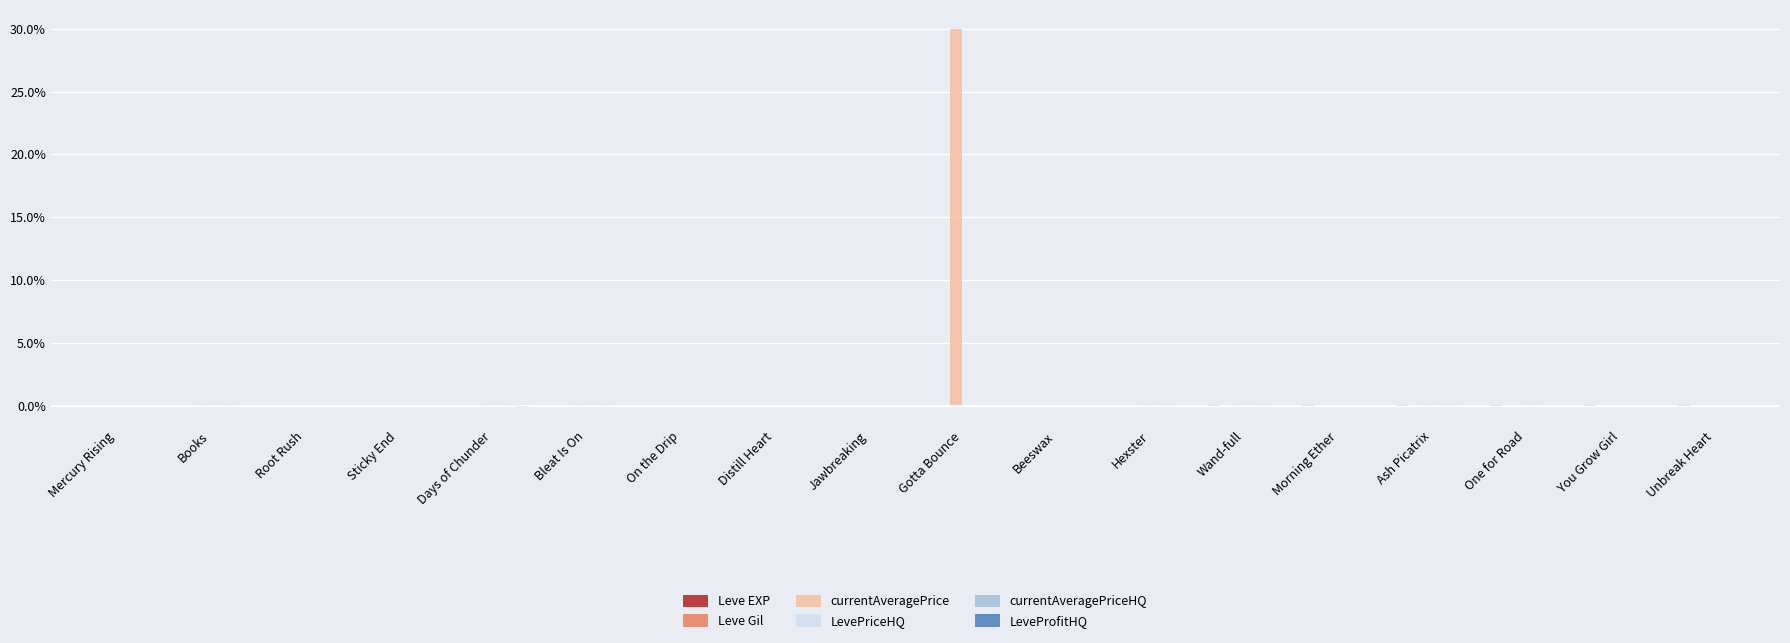

Is it true that currentAveragePrice equals 0.0 at Days of Chunder?

True